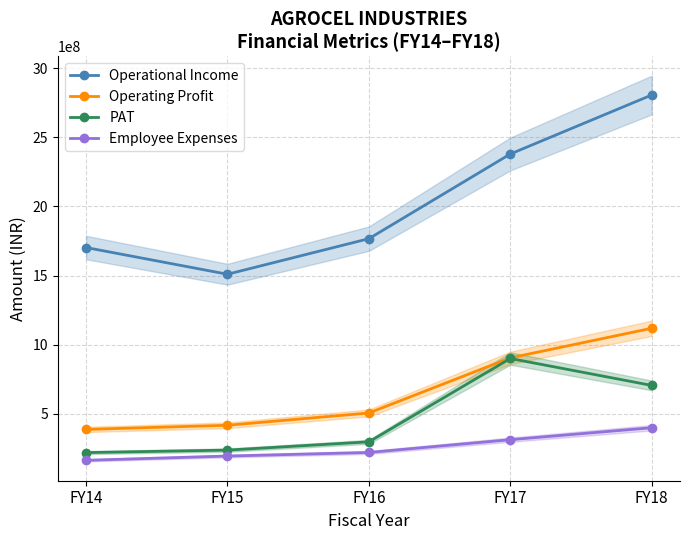

Which category has the lowest value across all series?

FY14